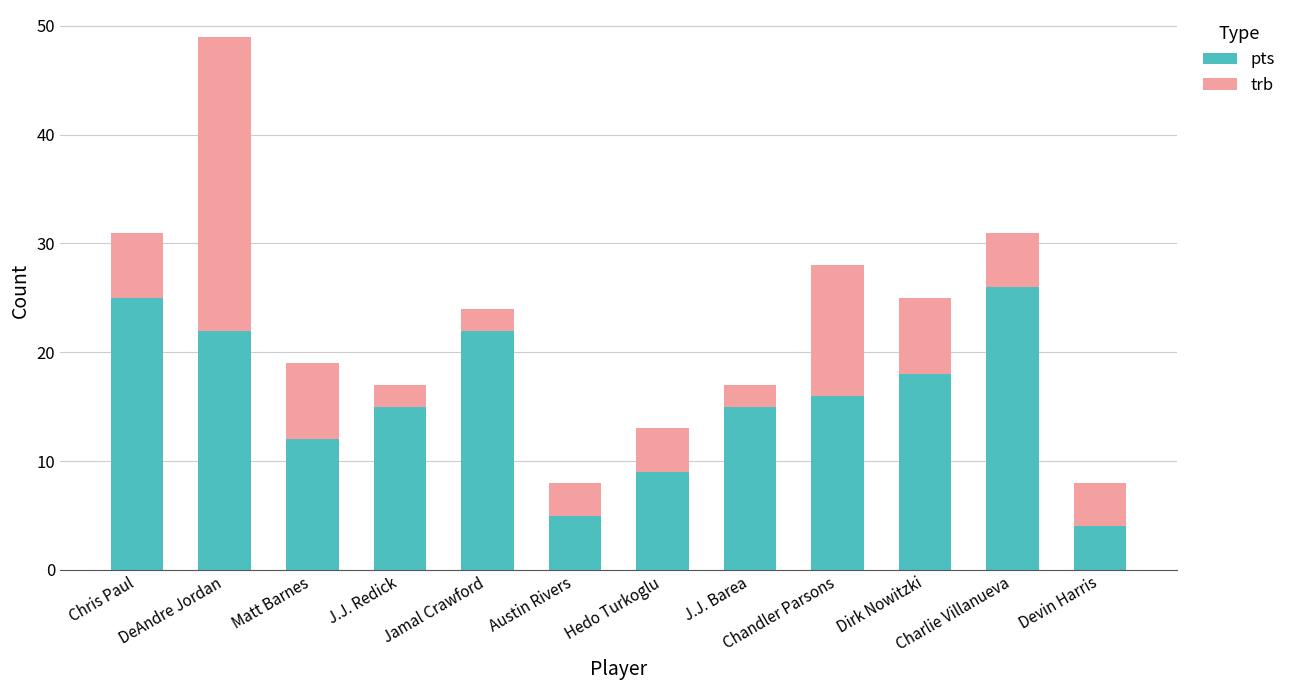

At which category is the sum across all series the highest?

DeAndre Jordan